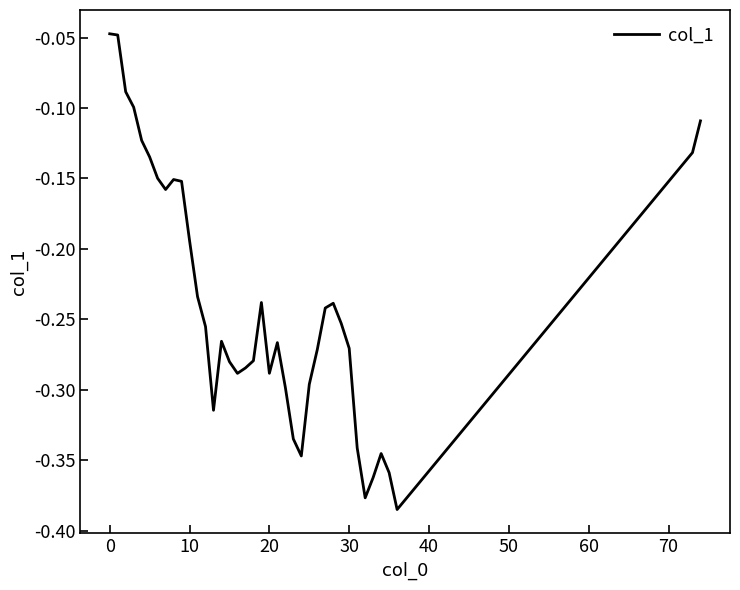

What is the sum of all values?

-9.3